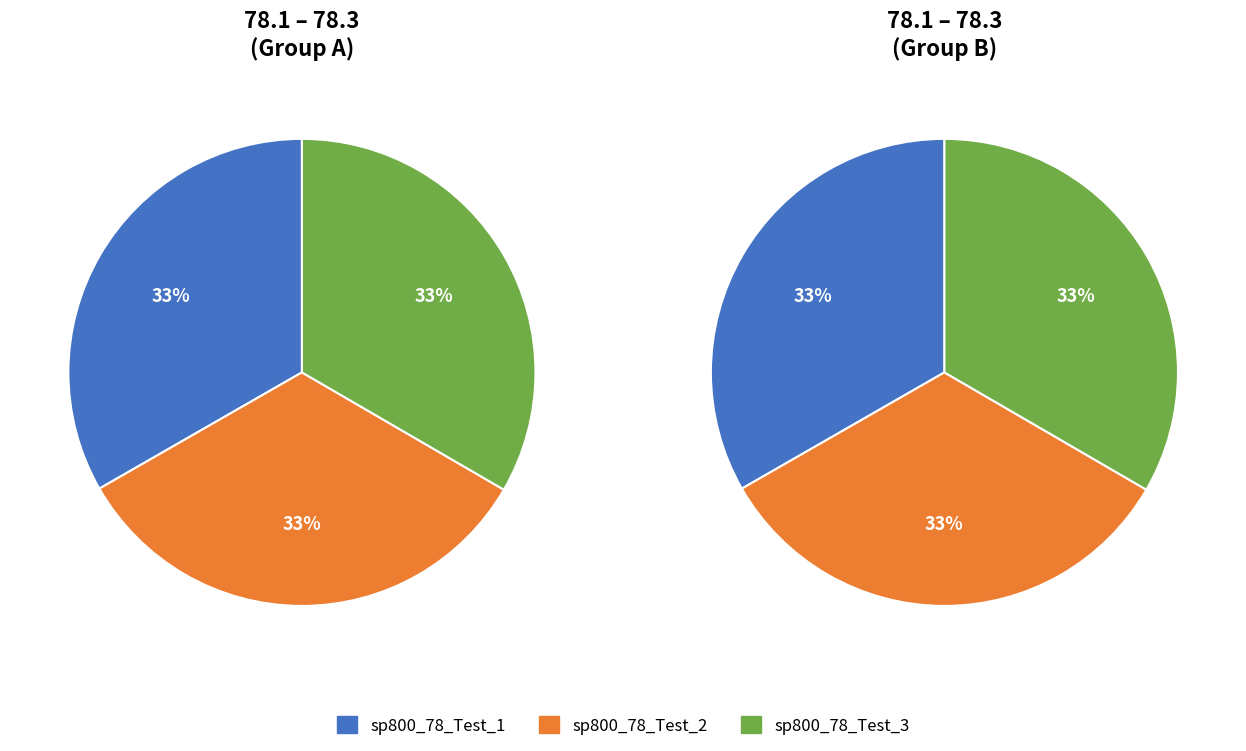

Approximately how many times larger is the value at sp800_78_Test_3 compared to sp800_78_Test_2?

1.0